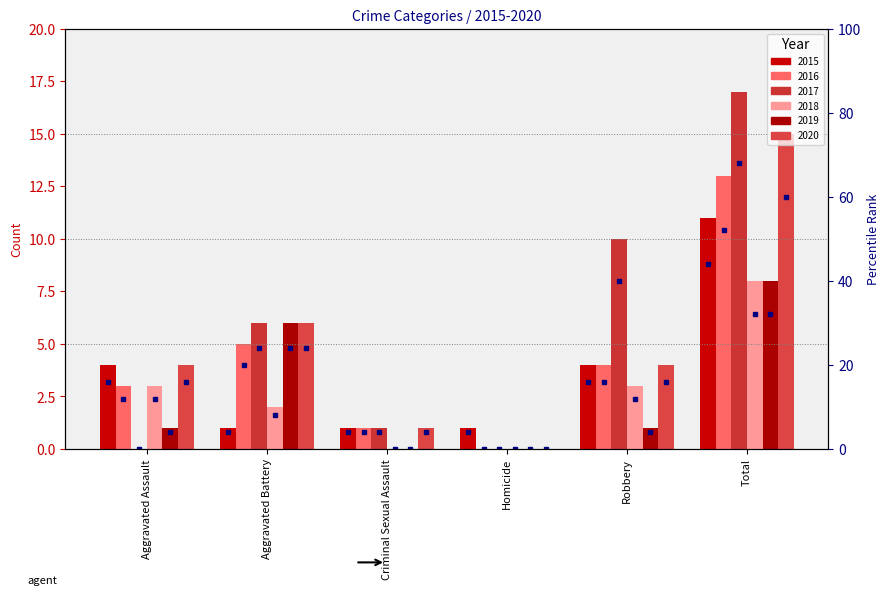

At which label is 2016 closest to 6?

Aggravated Battery